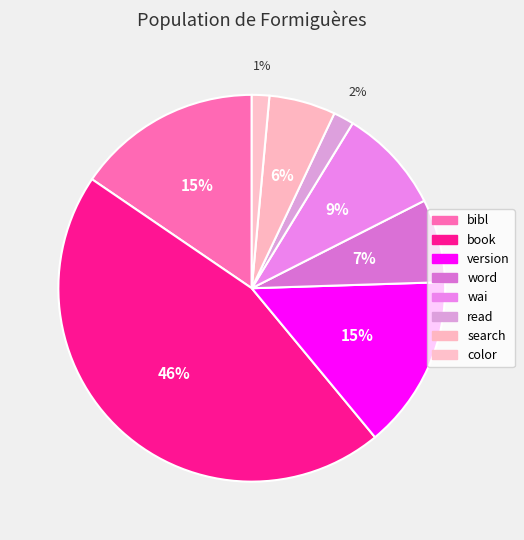

Combined, what portion of the pie is wai and word?

15.8%